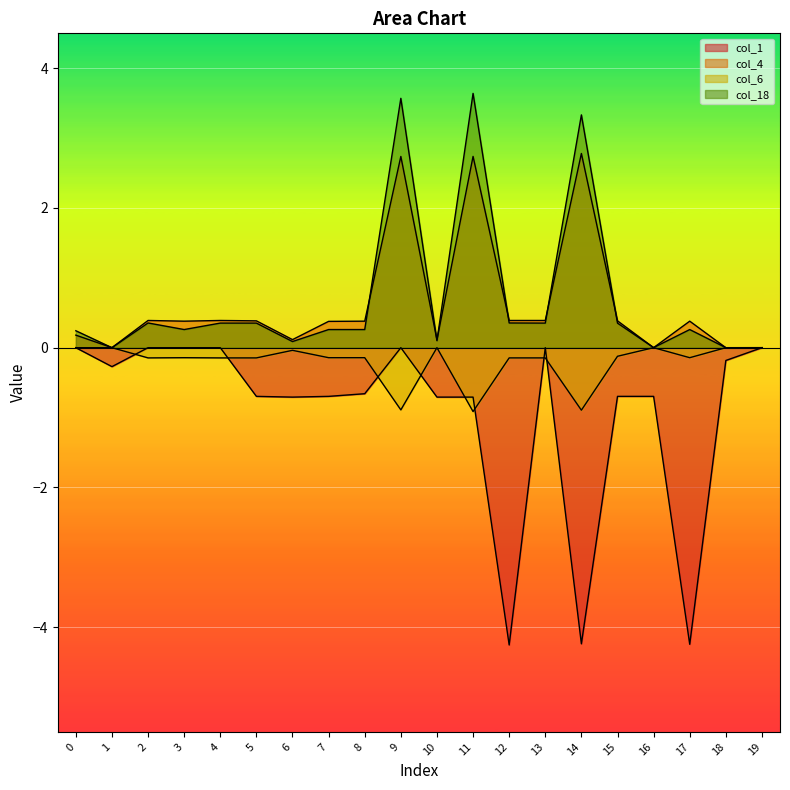

List the series in order of their peak value, lowest first.

col_1, col_6, col_4, col_18